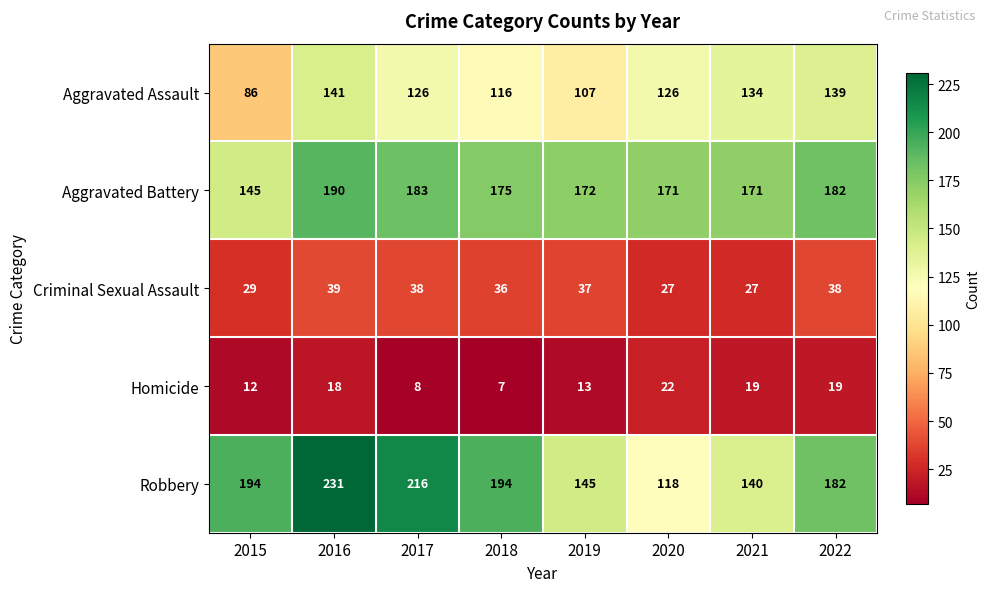

List the series in order of their peak value, lowest first.

Homicide, Criminal Sexual Assault, Aggravated Assault, Aggravated Battery, Robbery